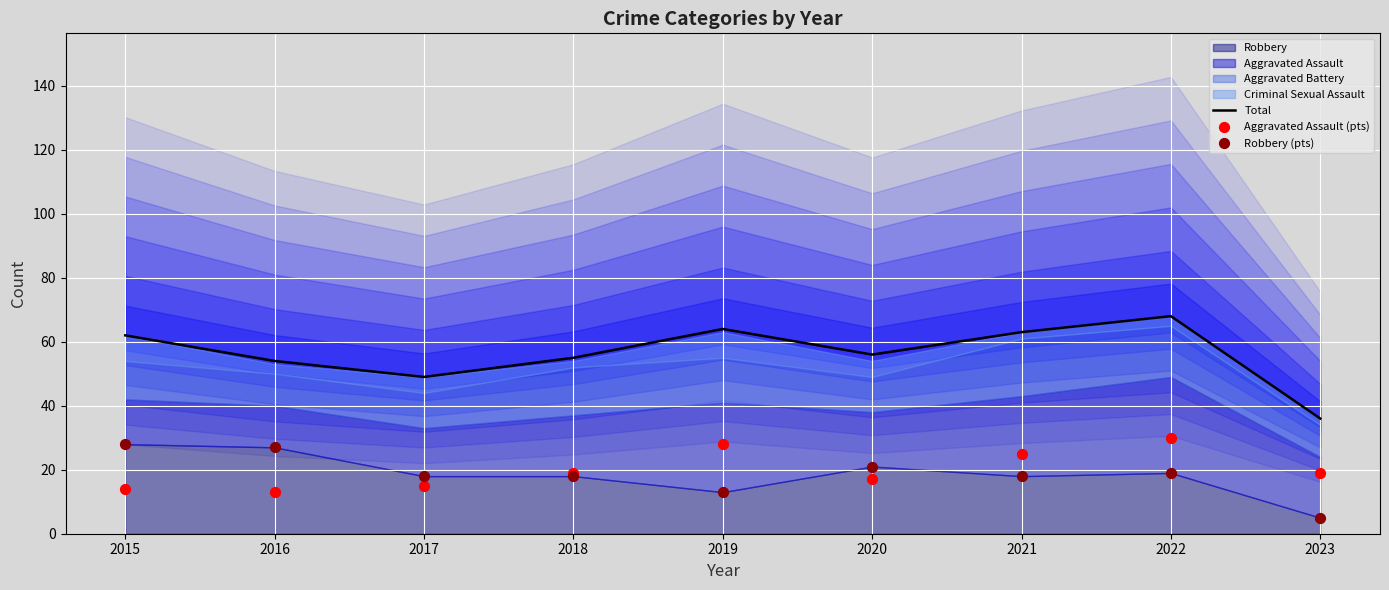

Which series has the largest total across all categories?

Total